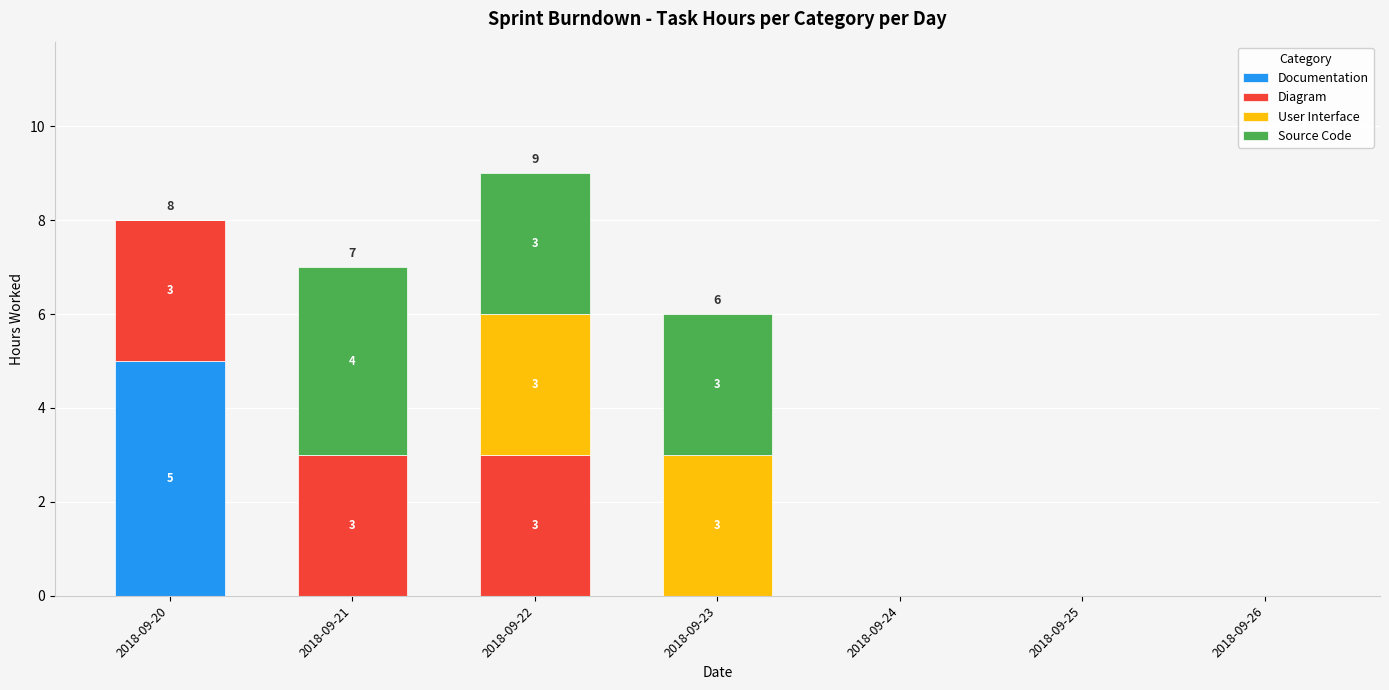

Are the bars horizontal?

No